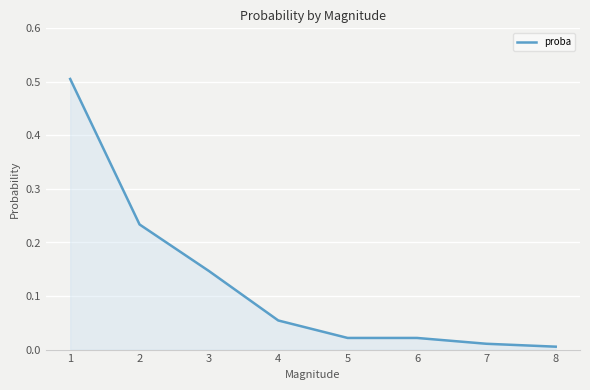

What is the difference between the maximum and minimum values?

0.5